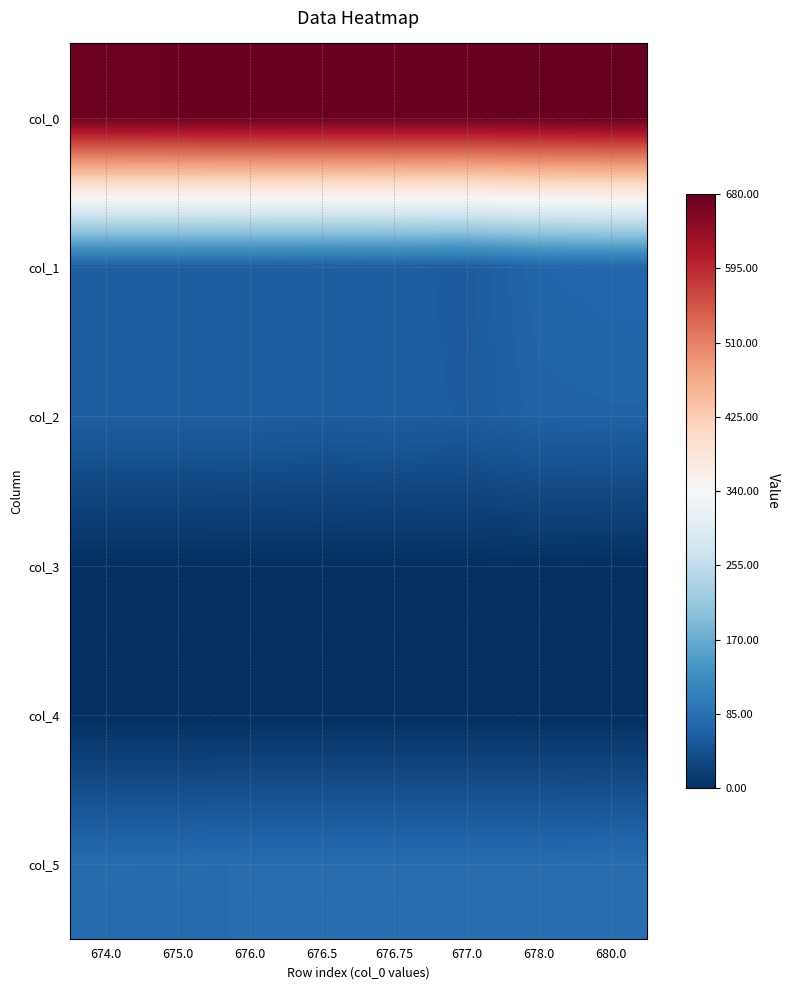

How many distinct data groups are displayed?

6